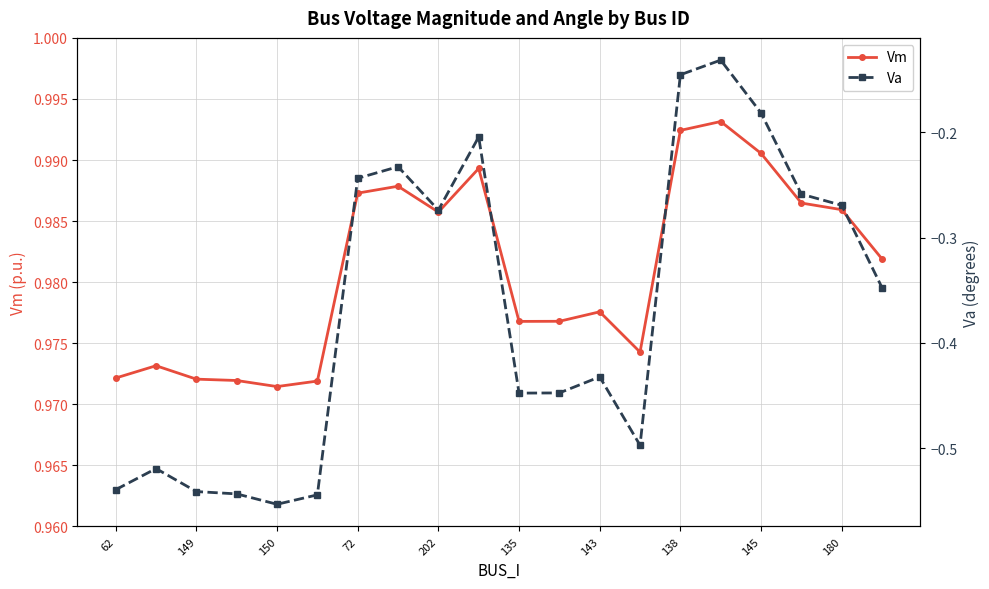

Is this an area chart (filled region under the line)?

No